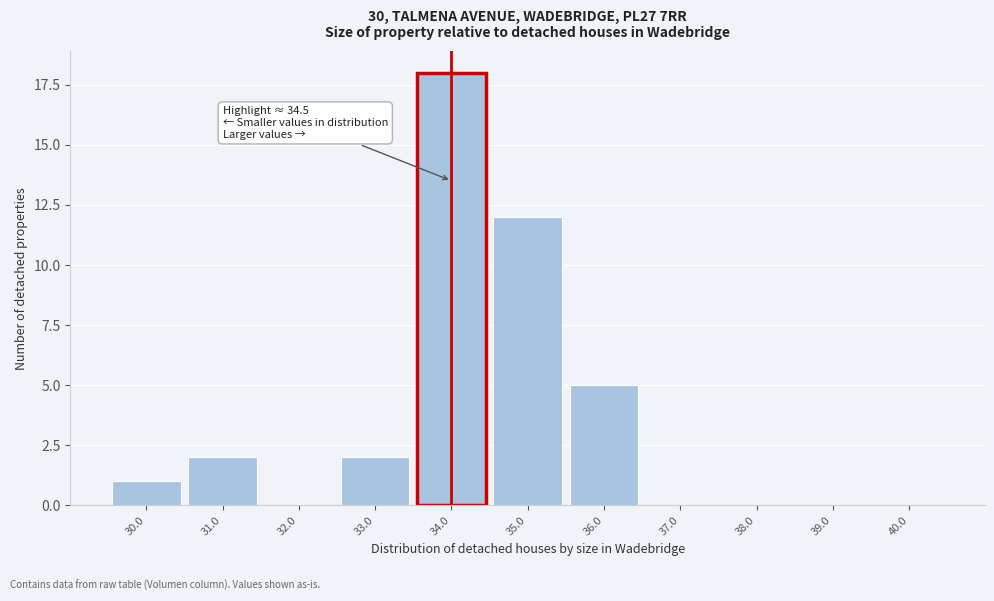

Reading left to right, list all the values displayed in this chart.

30.0=1	31.0=2	32.0=0	33.0=2	34.0=18	35.0=12	36.0=5	37.0=0	38.0=0	39.0=0	40.0=0